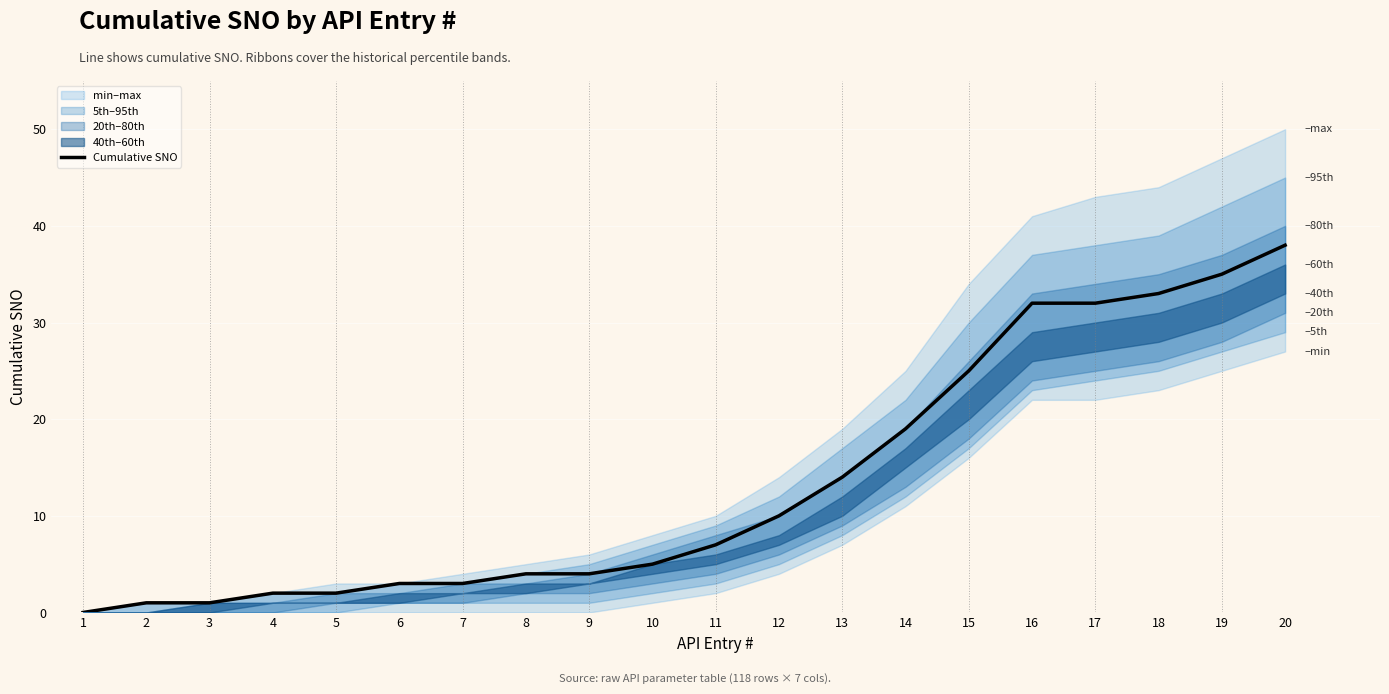

What is the difference between the values at 16 and 5?

30